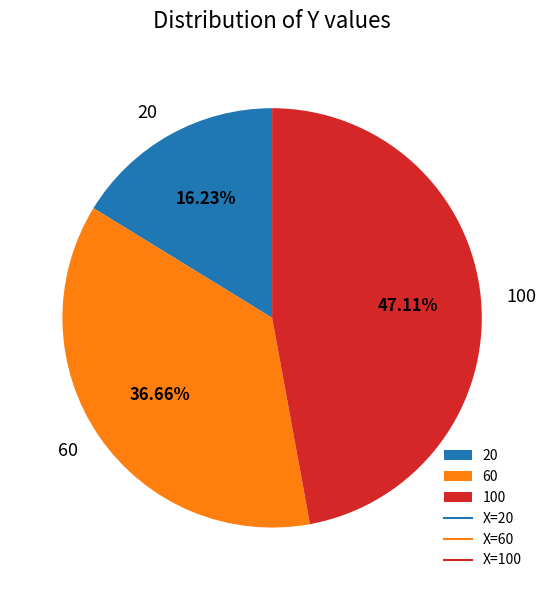

Which category has the smallest portion of the pie?

20